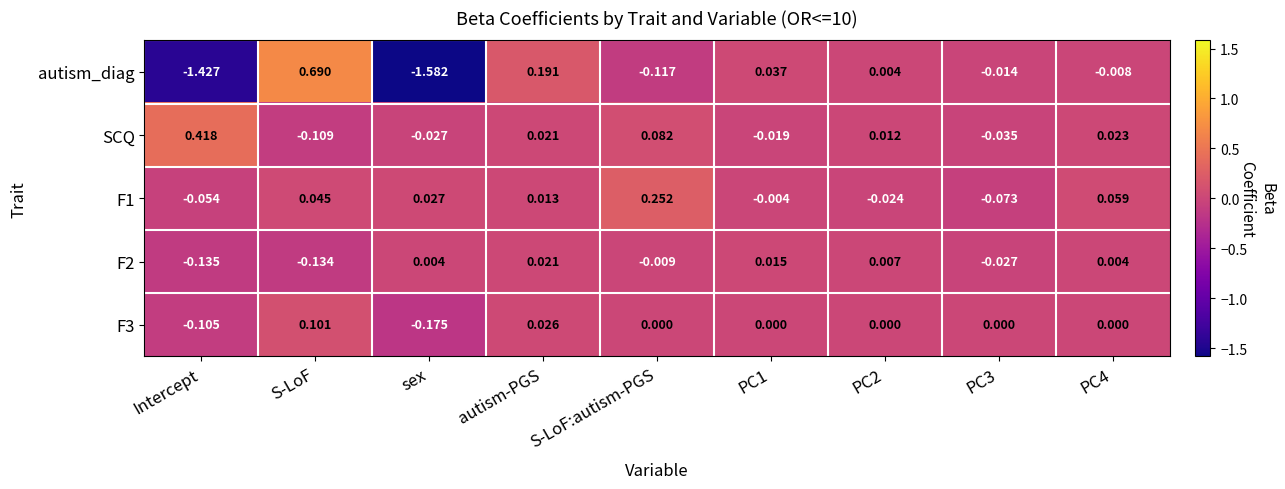

At which category is the sum across all series the highest?

S-LoF